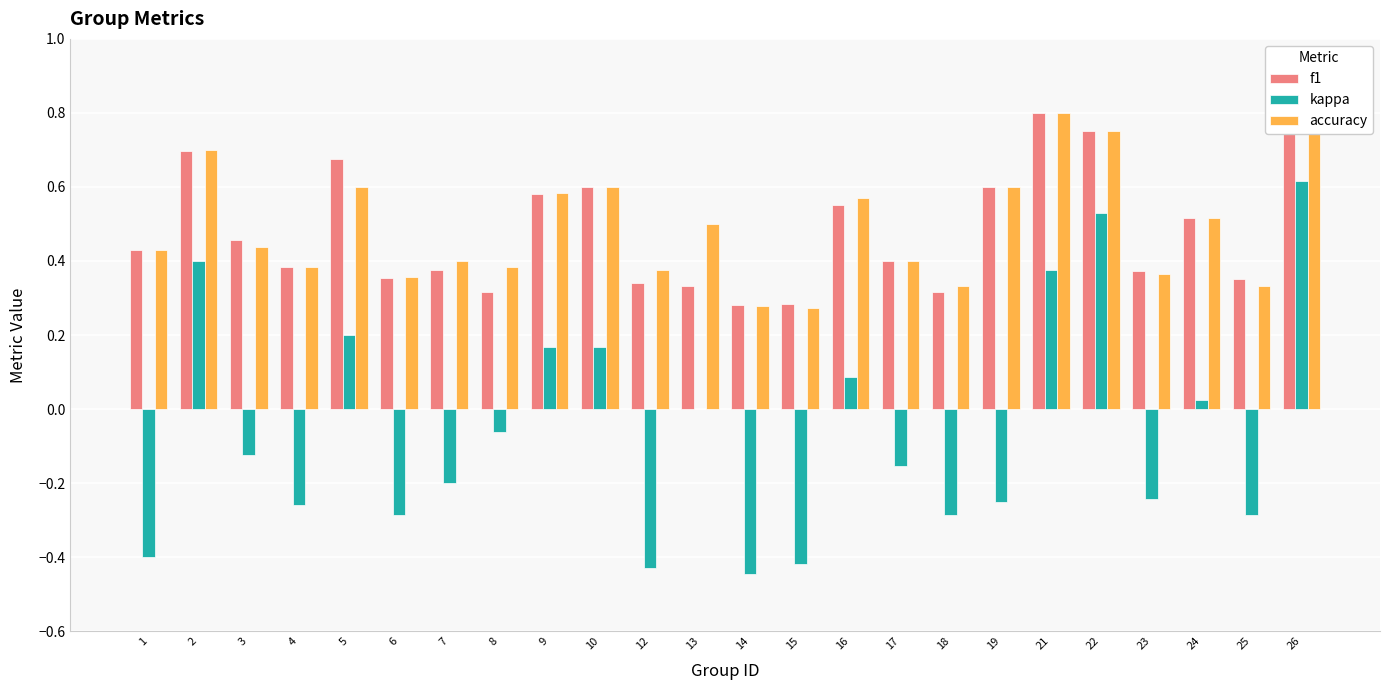

What is the smallest value displayed?

-0.4